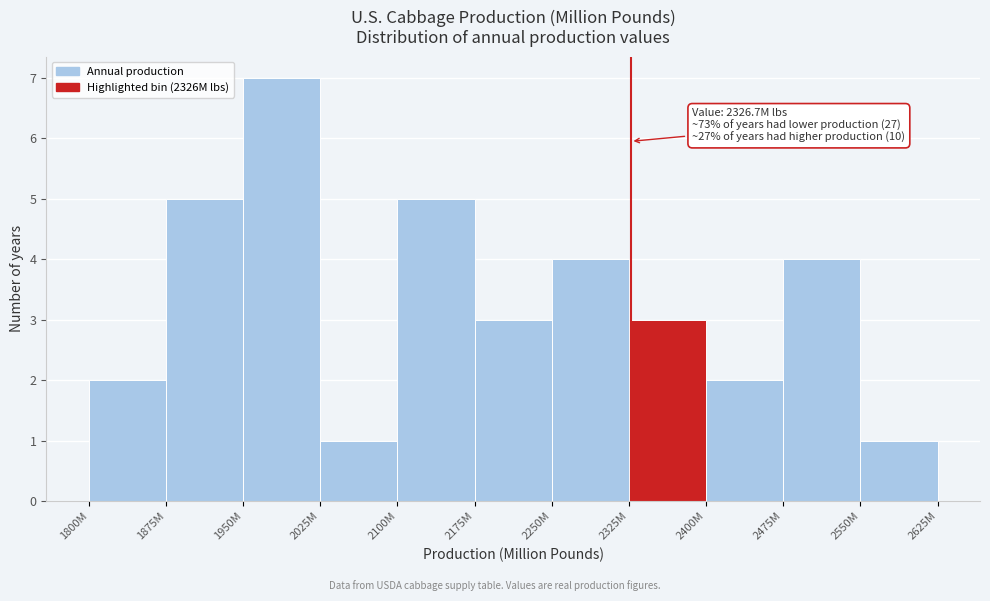

Reading right to left, transcribe all the data shown in this chart.

2550M=1	2475M=4	2400M=2	2325M=3	2250M=4	2175M=3	2100M=5	2025M=1	1950M=7	1875M=5	1800M=2